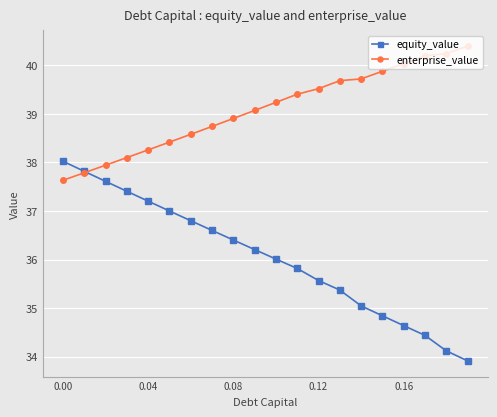

Which series has the largest total across all categories?

enterprise_value